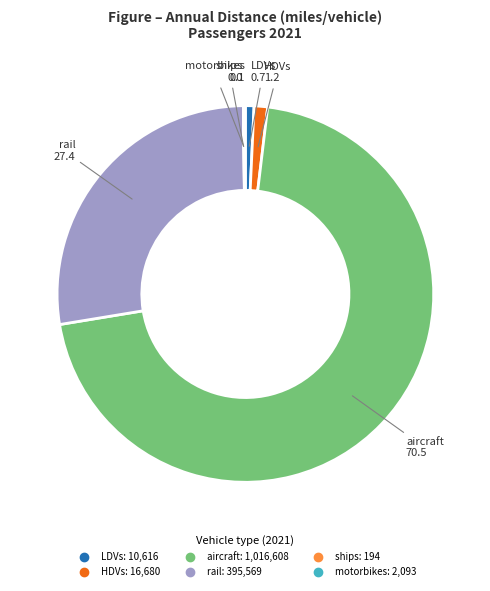

Combined, do rail and HDVs account for over 50%?

No